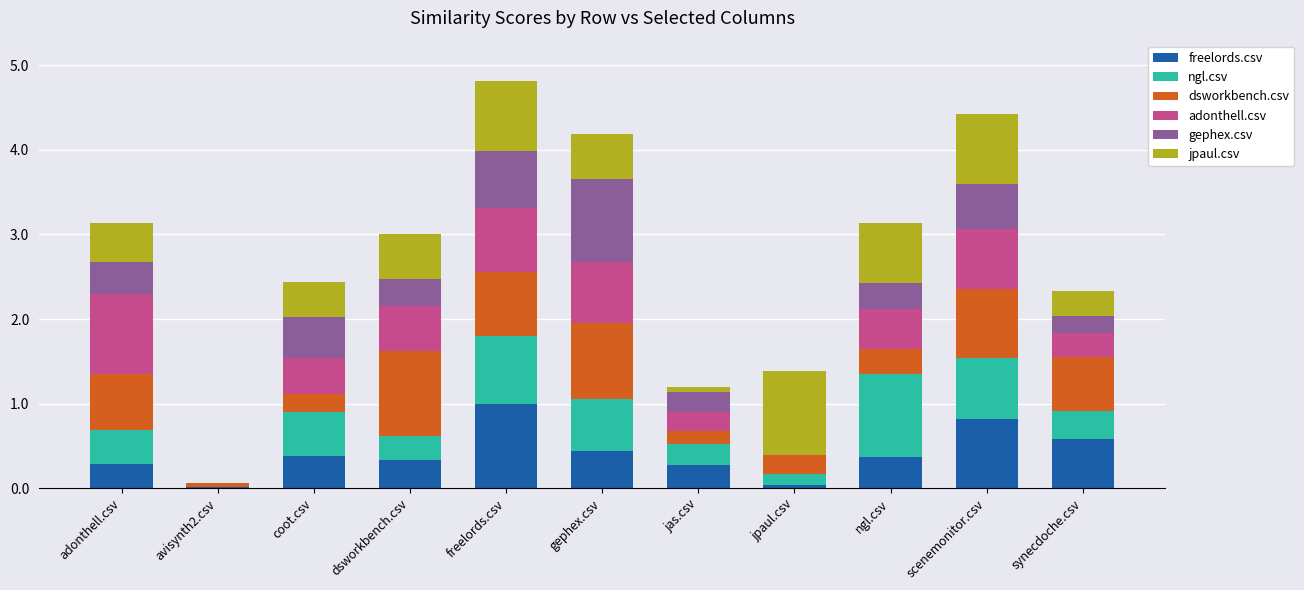

What is the sum of all freelords.csv values?

4.5